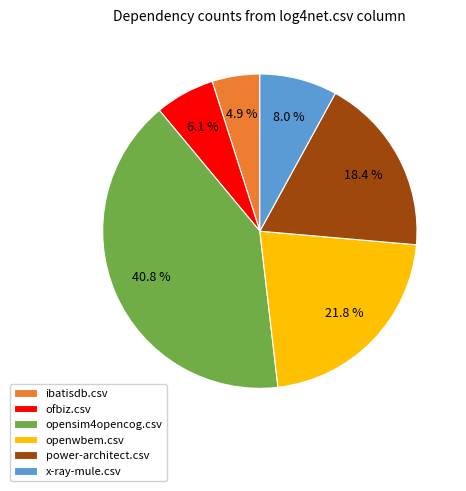

How many slices are in this pie chart?

6